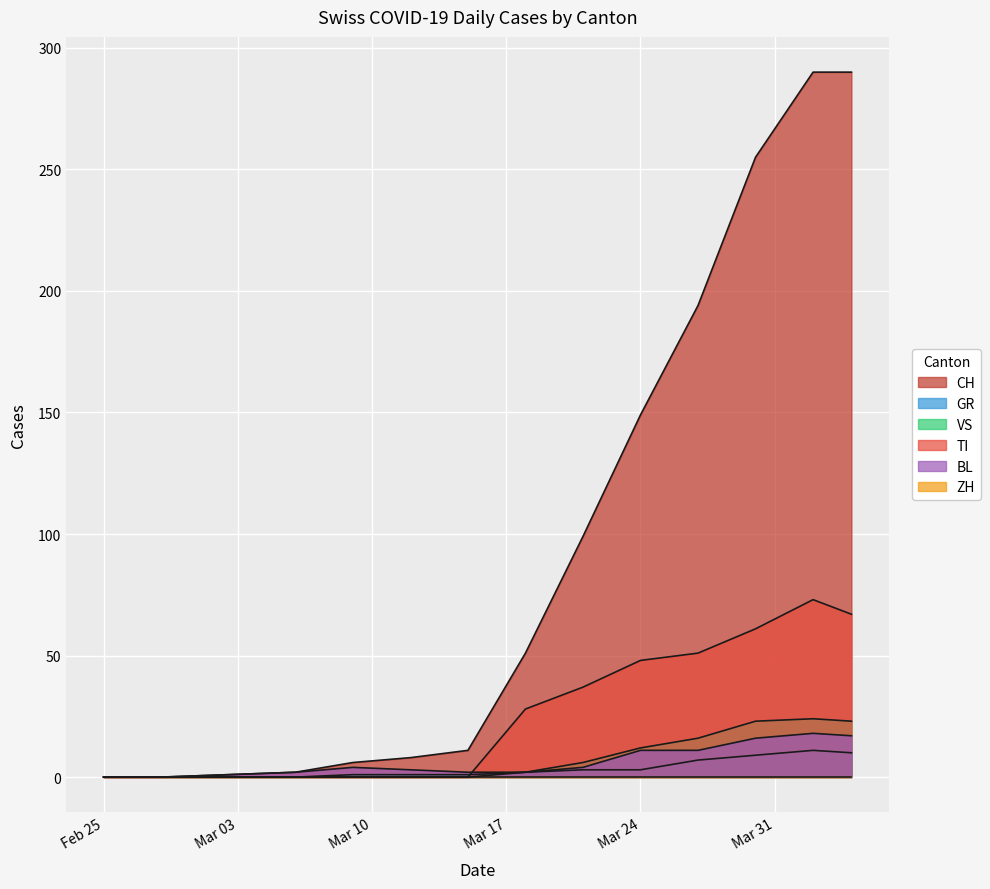

How many data points does each series have?

13